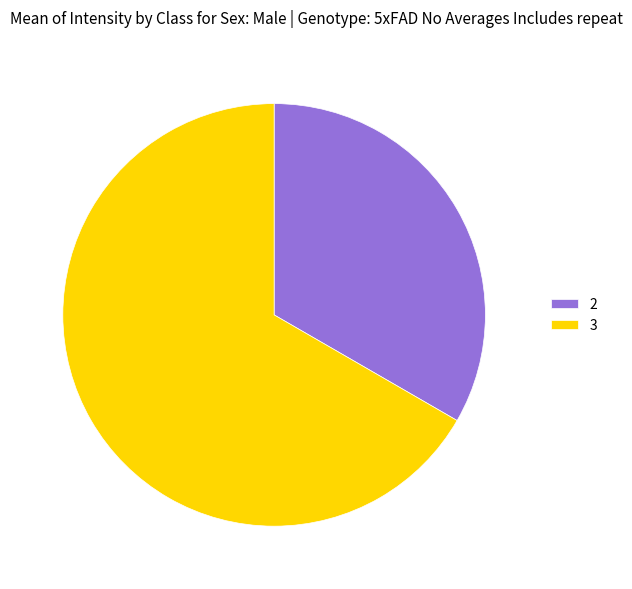

Combined, do 2 and 3 account for over 50%?

Yes